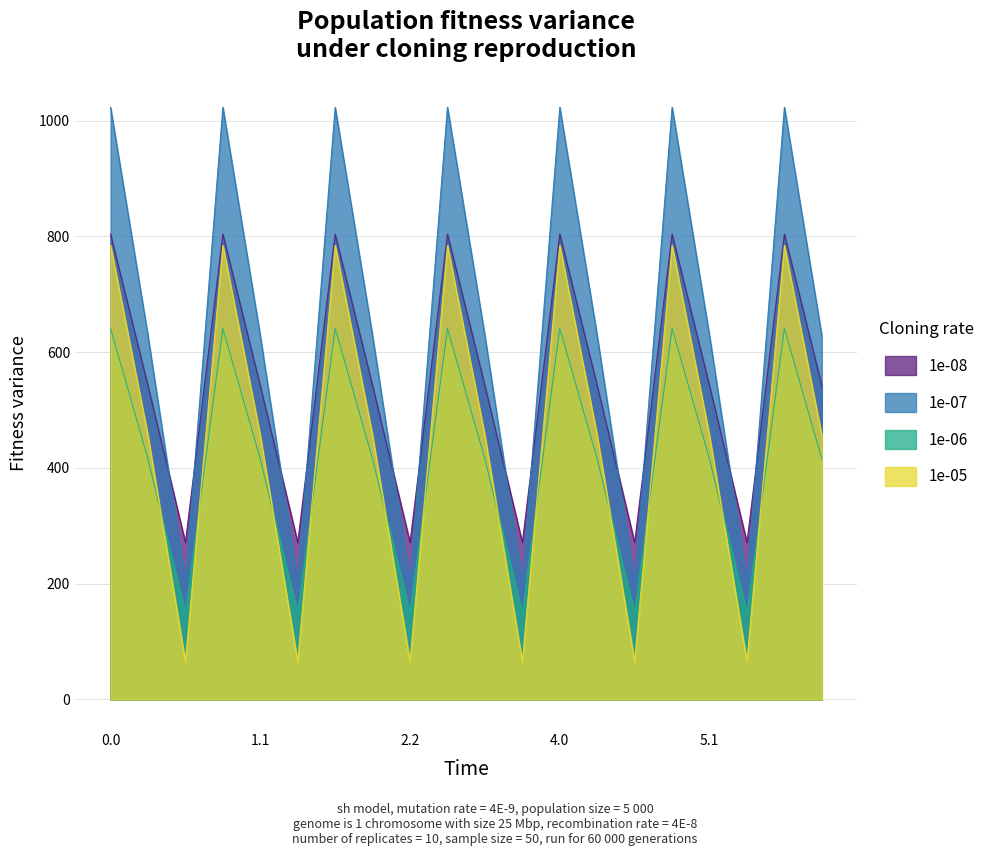

How many categories are shown in the chart?

20